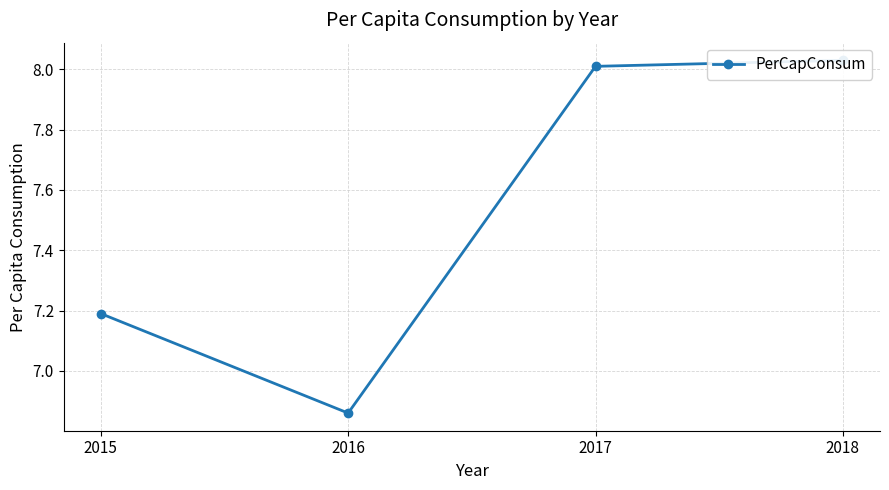

Reading left to right, list all the values displayed in this chart.

7.2	6.9	8.0	8.0